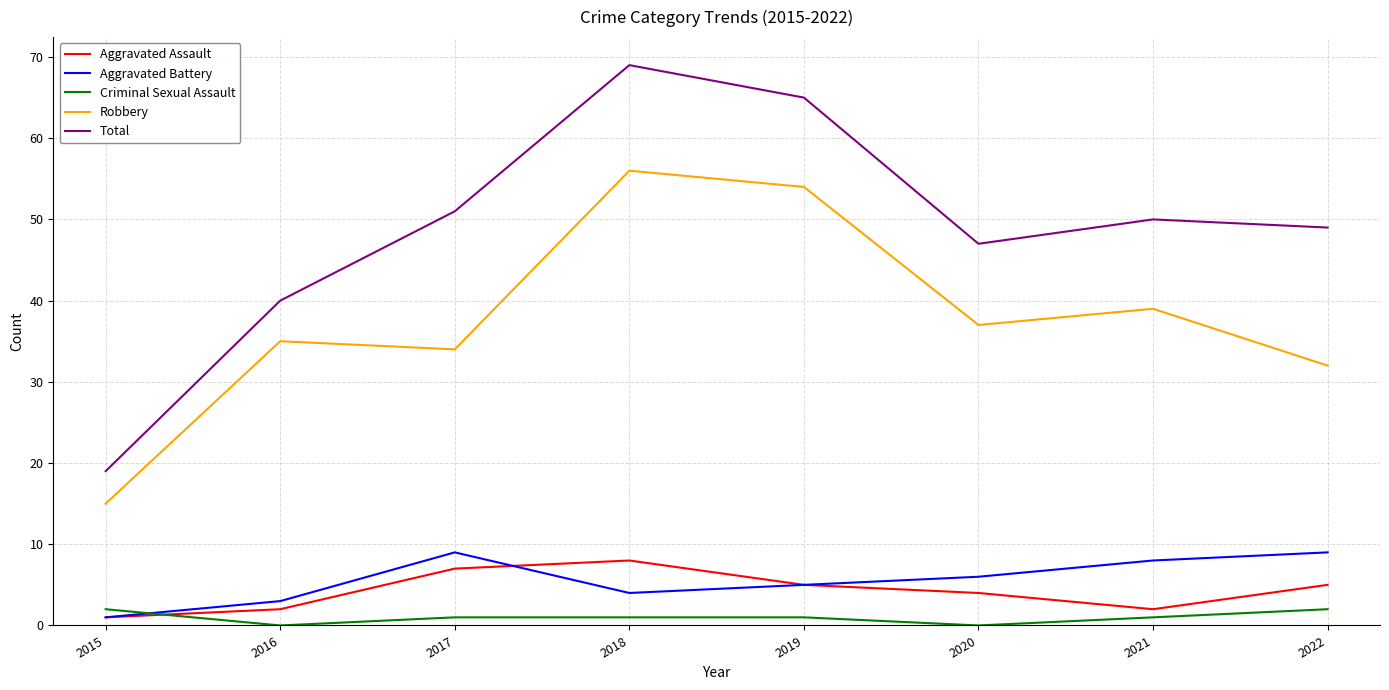

The Aggravated Assault series shows 8 at 2022. True or false?

False